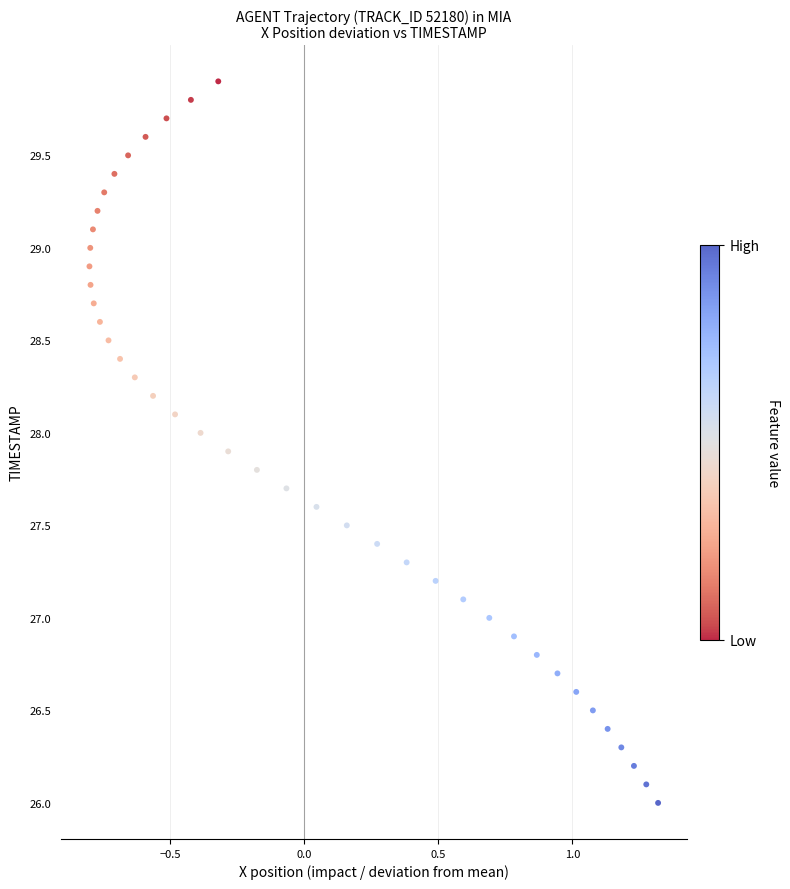

What is the range of Y values (max minus min)?

3.9